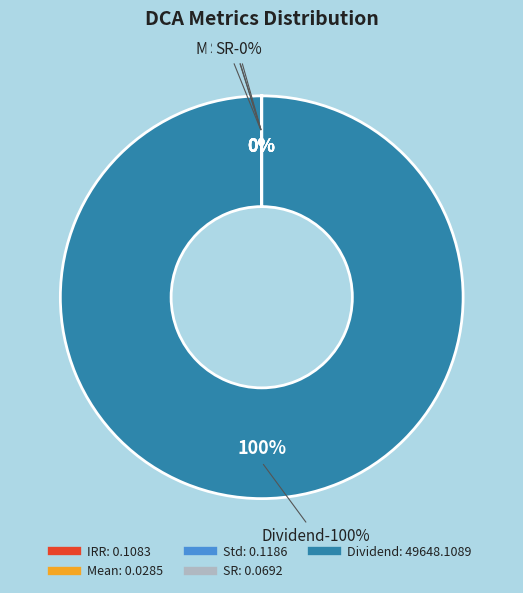

The Std slice represents 1% of the pie. True or false?

False